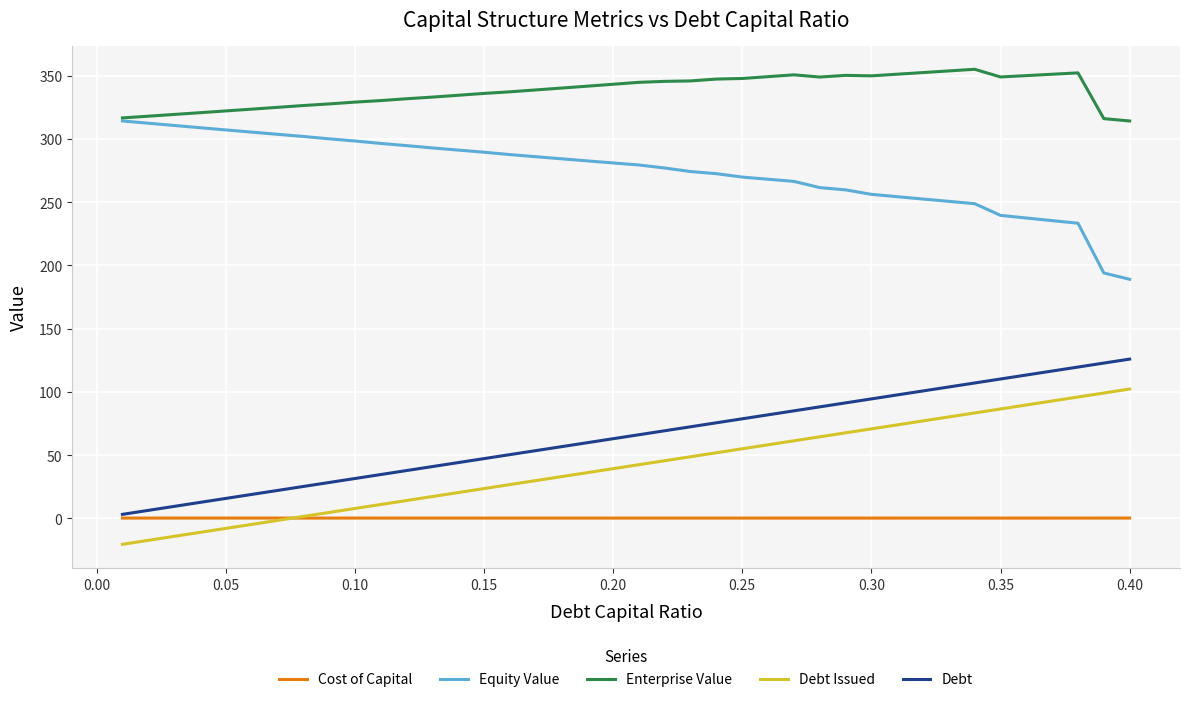

Rank the series by their maximum value, from lowest to highest.

Cost of Capital, Debt Issued, Debt, Equity Value, Enterprise Value